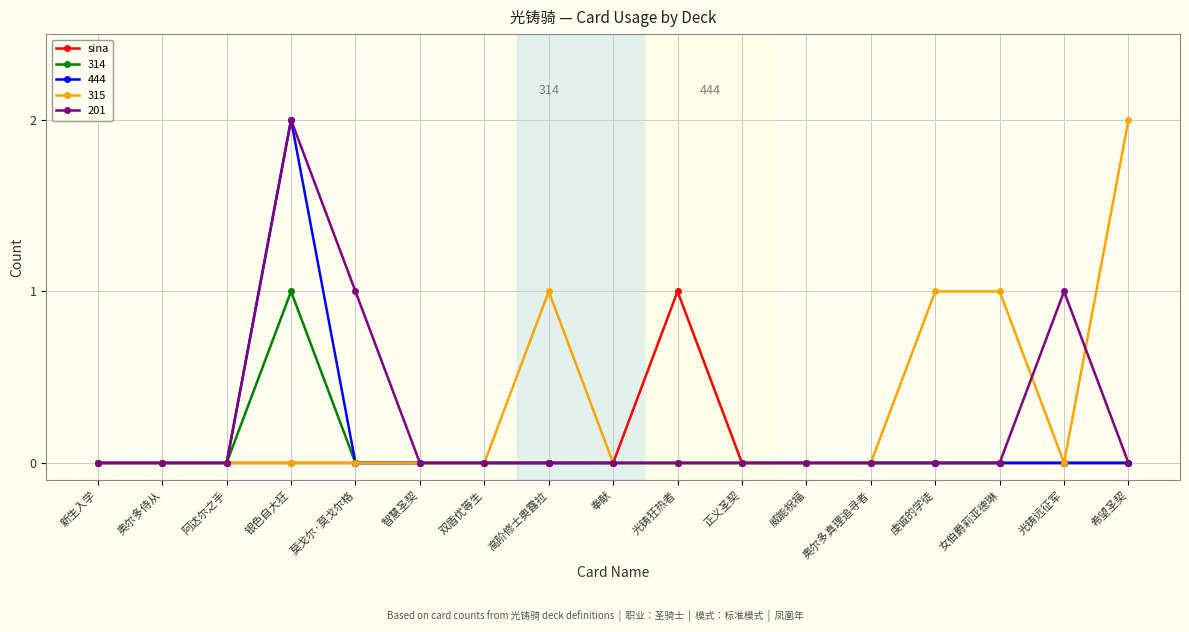

True or false: 314 has a value of 0 at 虔诚的学徒.

True